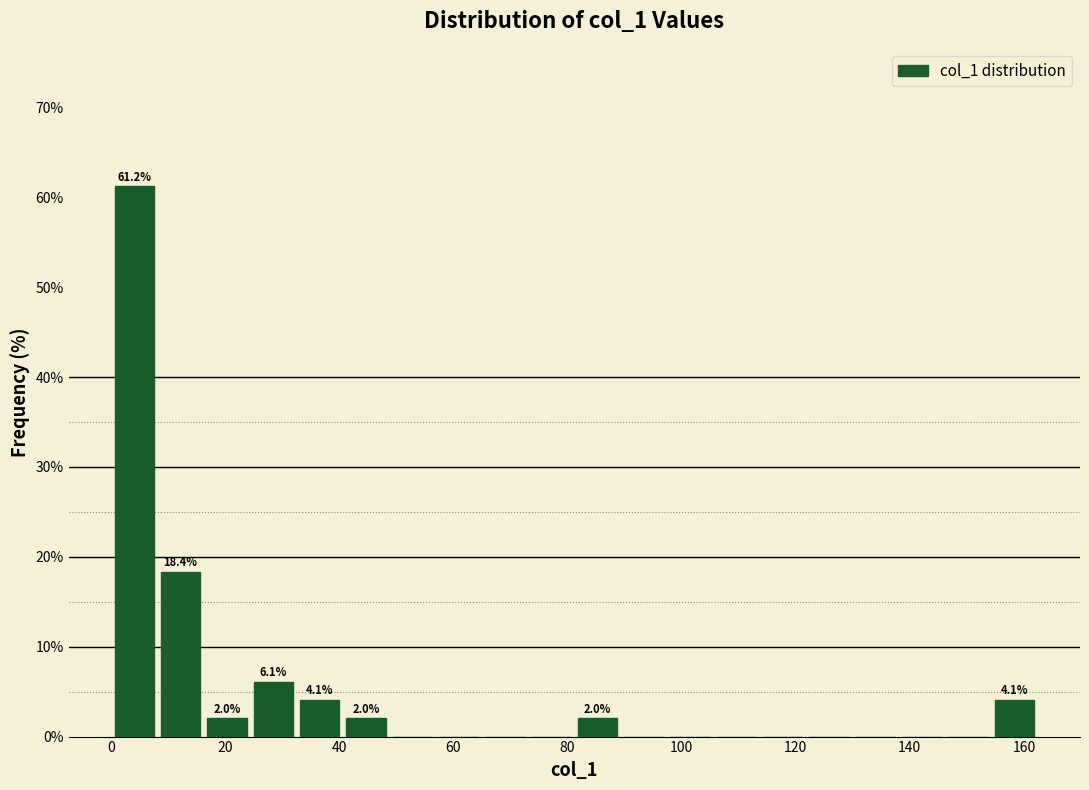

Over which range of the x-axis is the bar tallest?

0 to 8